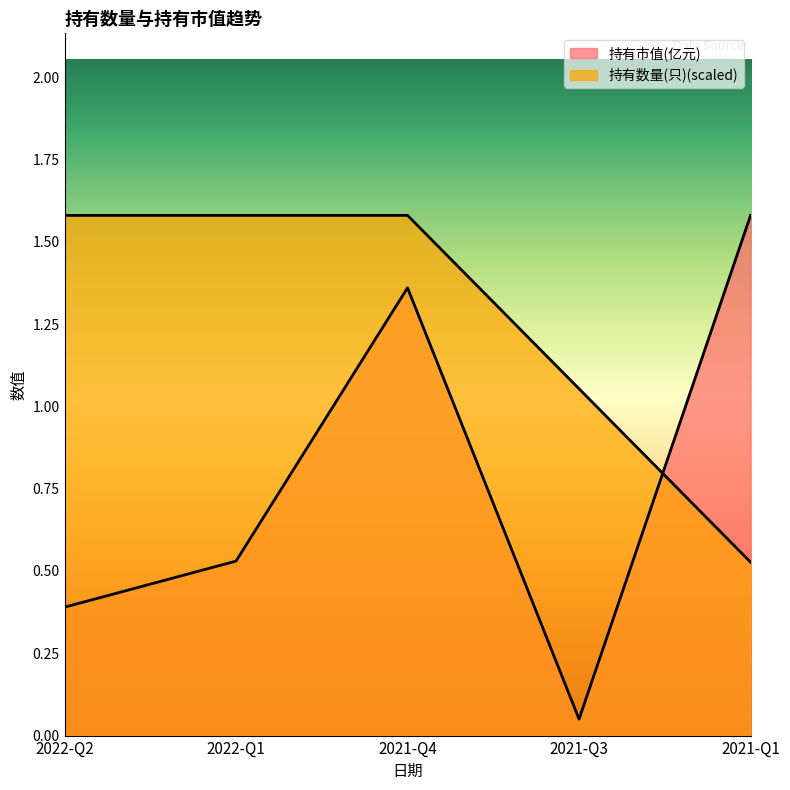

The value of 持有数量(只) at 2021-Q4 is 2.4. True or false?

False